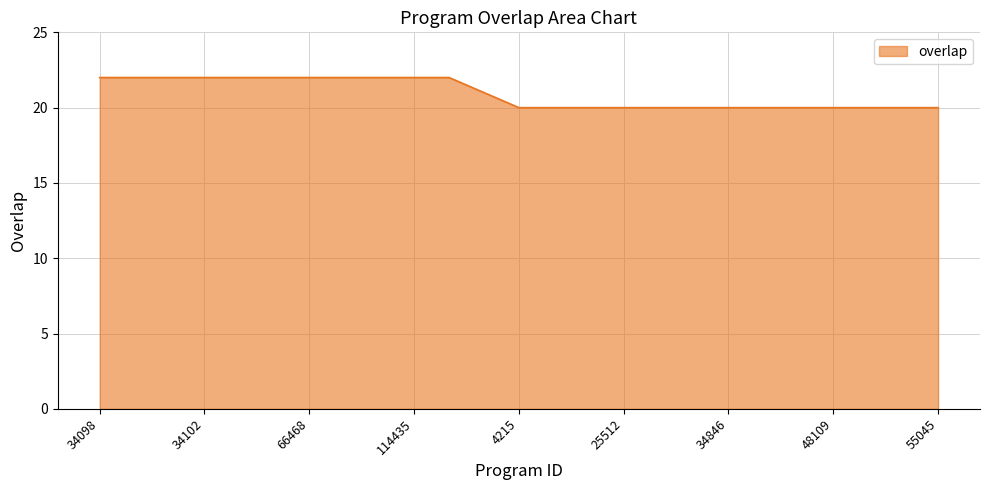

What is the maximum value shown in the chart?

22